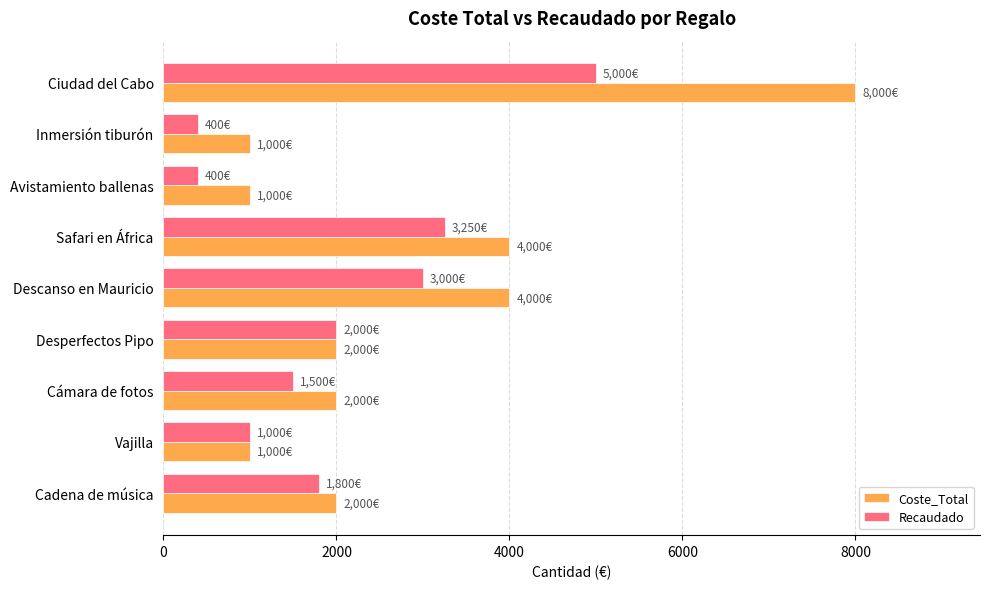

Which series changed the most between Safari en África and Desperfectos Pipo?

Coste_Total